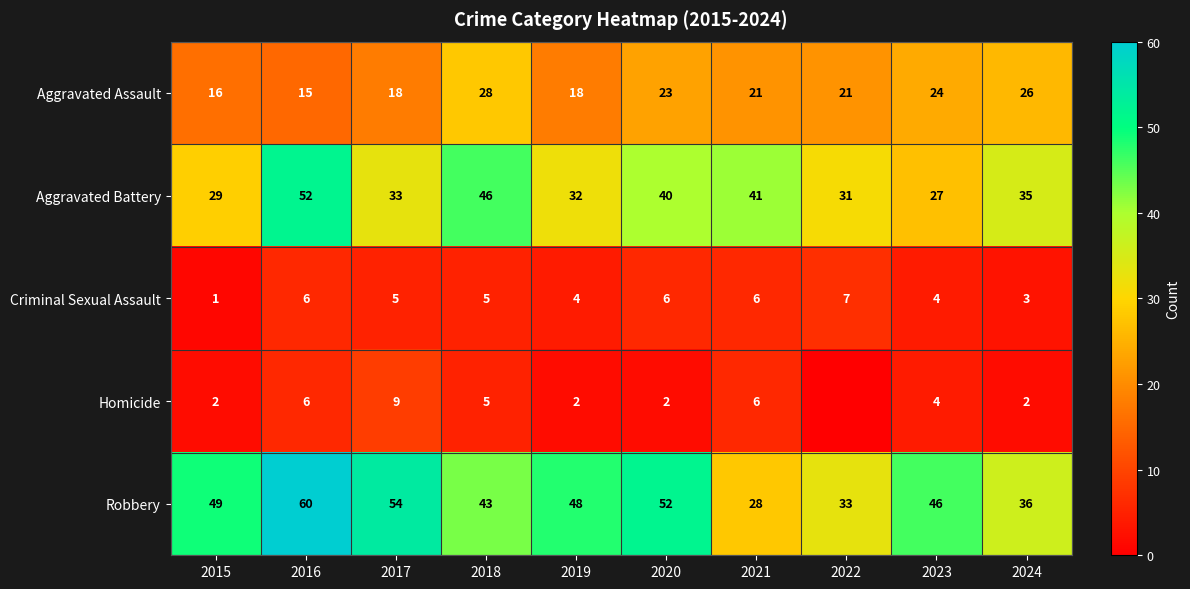

What is the spread (max minus min) of values at 2017?

49